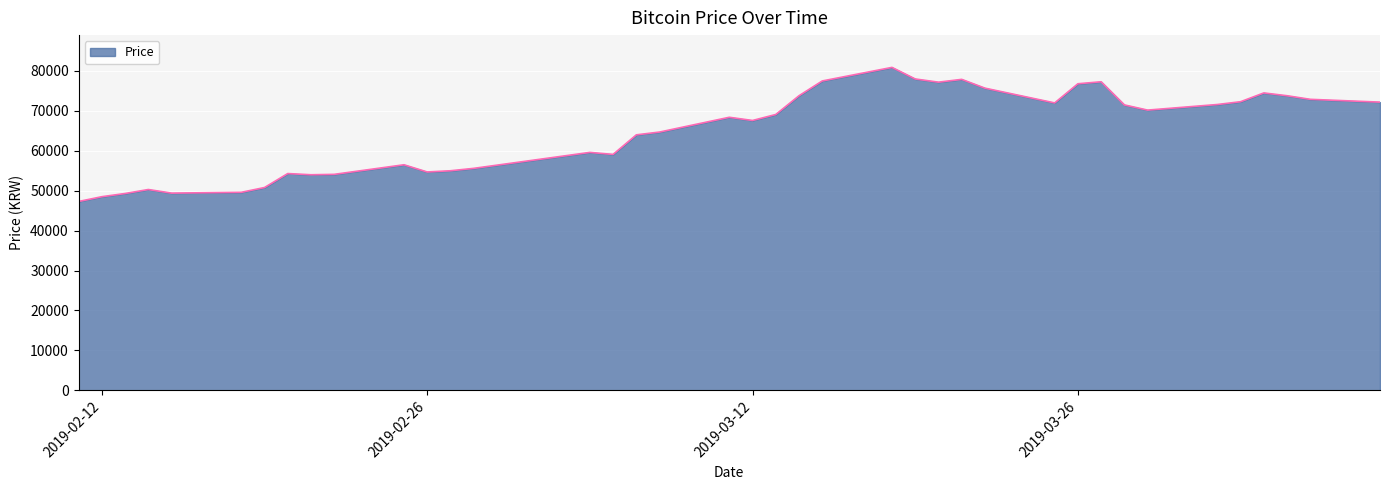

What is the maximum value shown in the chart?

80900